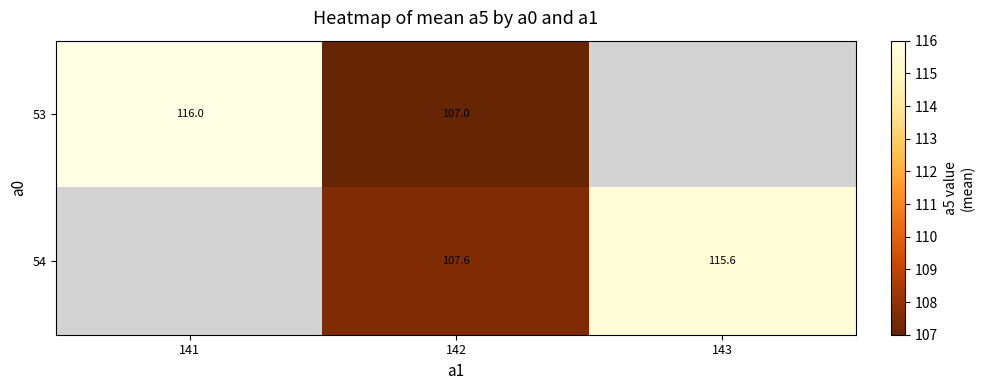

What is the total value across all series at 142?

214.6